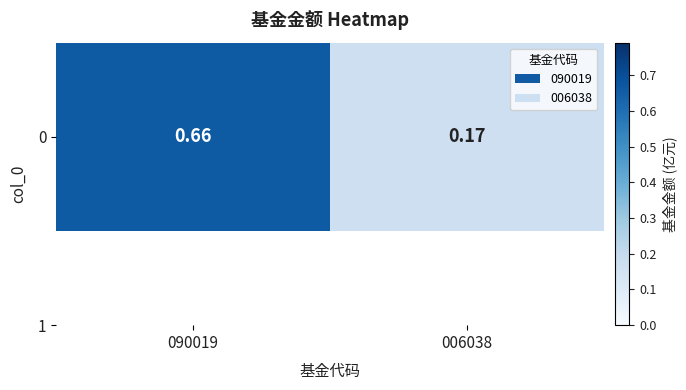

What is the minimum value shown in the chart?

0.2